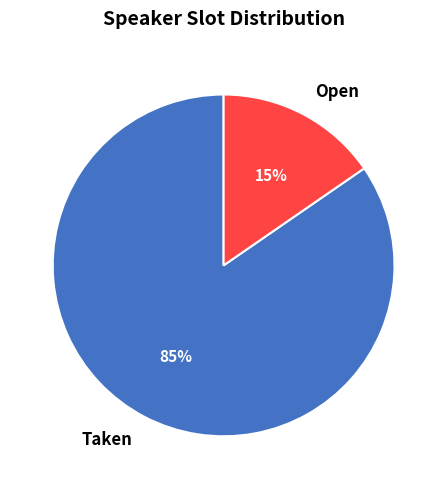

Between Taken and Open, which is larger?

Taken